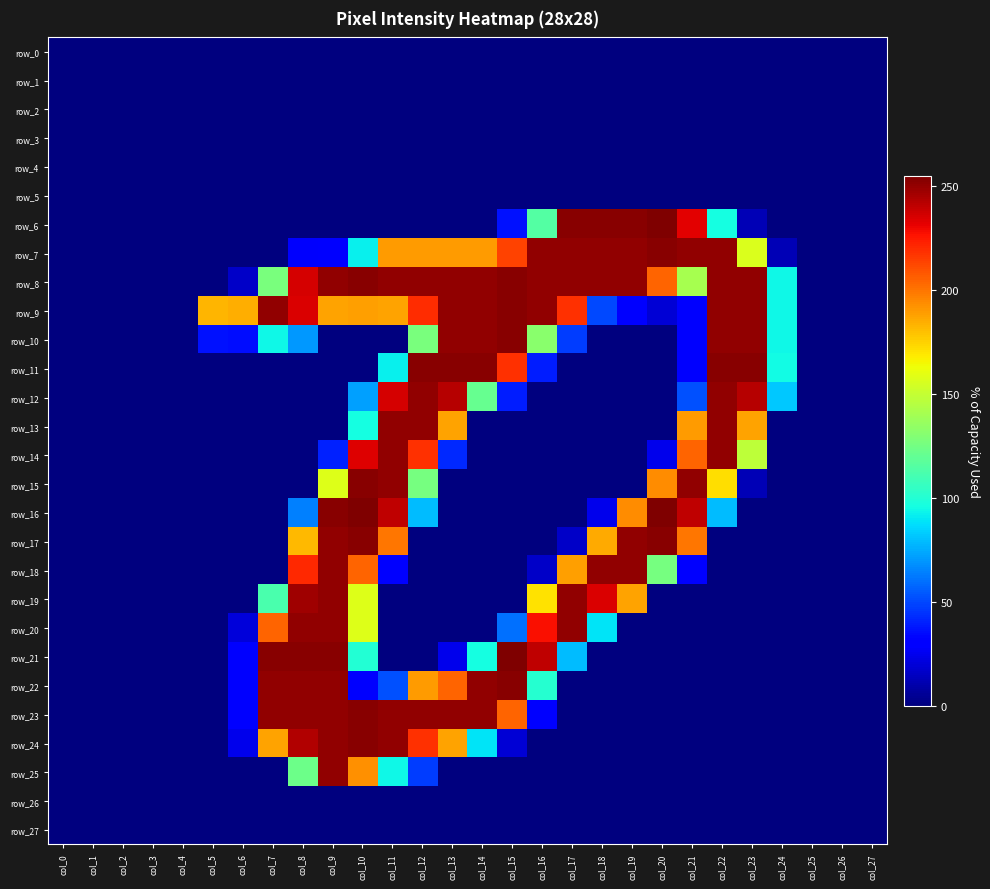

Reading right to left, list all the values displayed in this chart.

row_0: 0	0	0	0	0	0	0	0	0	0	0	0	0	0	0	0	0	0	0	0	0	0	0	0	0	0	0	0
row_1: 0	0	0	0	0	0	0	0	0	0	0	0	0	0	0	0	0	0	0	0	0	0	0	0	0	0	0	0
row_2: 0	0	0	0	0	0	0	0	0	0	0	0	0	0	0	0	0	0	0	0	0	0	0	0	0	0	0	0
row_3: 0	0	0	0	0	0	0	0	0	0	0	0	0	0	0	0	0	0	0	0	0	0	0	0	0	0	0	0
row_4: 0	0	0	0	0	0	0	0	0	0	0	0	0	0	0	0	0	0	0	0	0	0	0	0	0	0	0	0
row_5: 0	0	0	0	0	0	0	0	0	0	0	0	0	0	0	0	0	0	0	0	0	0	0	0	0	0	0	0
row_6: 0	0	0	0	12	96	233	255	253	253	253	115	36	0	0	0	0	0	0	0	0	0	0	0	0	0	0	0
row_7: 0	0	0	12	157	251	251	253	251	251	251	251	214	190	190	190	190	92	32	28	0	0	0	0	0	0	0	0
row_8: 0	0	0	94	251	251	141	205	251	251	251	251	253	251	251	251	251	253	251	236	127	16	0	0	0	0	0	0
row_9: 0	0	0	94	251	251	32	19	31	50	219	251	253	251	251	220	188	189	188	235	251	185	183	0	0	0	0	0
row_10: 0	0	0	94	251	251	32	0	0	0	47	132	253	251	251	127	0	0	0	70	94	35	36	0	0	0	0	0
row_11: 0	0	0	95	253	253	32	0	0	0	0	39	219	253	253	253	92	0	0	0	0	0	0	0	0	0	0	0
row_12: 0	0	0	82	243	251	52	0	0	0	0	0	39	121	243	251	236	72	0	0	0	0	0	0	0	0	0	0
row_13: 0	0	0	0	188	251	190	0	0	0	0	0	0	0	188	251	251	96	0	0	0	0	0	0	0	0	0	0
row_14: 0	0	0	0	148	251	205	24	0	0	0	0	0	0	42	219	251	234	40	0	0	0	0	0	0	0	0	0
row_15: 0	0	0	0	12	172	251	194	0	0	0	0	0	0	0	126	251	253	158	0	0	0	0	0	0	0	0	0
row_16: 0	0	0	0	0	79	241	255	194	24	0	0	0	0	0	79	241	255	253	64	0	0	0	0	0	0	0	0
row_17: 0	0	0	0	0	0	200	253	251	186	16	0	0	0	0	0	200	253	251	182	0	0	0	0	0	0	0	0
row_18: 0	0	0	0	0	0	31	126	251	251	189	16	0	0	0	0	31	205	251	221	0	0	0	0	0	0	0	0
row_19: 0	0	0	0	0	0	0	0	188	235	251	171	0	0	0	0	0	158	251	248	112	0	0	0	0	0	0	0
row_20: 0	0	0	0	0	0	0	0	0	89	251	228	60	0	0	0	0	158	251	251	205	20	0	0	0	0	0	0
row_21: 0	0	0	0	0	0	0	0	0	0	79	241	255	96	24	0	0	100	253	253	253	32	0	0	0	0	0	0
row_22: 0	0	0	0	0	0	0	0	0	0	0	101	253	251	205	190	52	32	251	251	251	32	0	0	0	0	0	0
row_23: 0	0	0	0	0	0	0	0	0	0	0	31	205	251	251	251	251	253	251	251	251	32	0	0	0	0	0	0
row_24: 0	0	0	0	0	0	0	0	0	0	0	0	19	89	188	219	251	253	251	244	188	24	0	0	0	0	0	0
row_25: 0	0	0	0	0	0	0	0	0	0	0	0	0	0	0	47	94	193	251	123	0	0	0	0	0	0	0	0
row_26: 0	0	0	0	0	0	0	0	0	0	0	0	0	0	0	0	0	0	0	0	0	0	0	0	0	0	0	0
row_27: 0	0	0	0	0	0	0	0	0	0	0	0	0	0	0	0	0	0	0	0	0	0	0	0	0	0	0	0